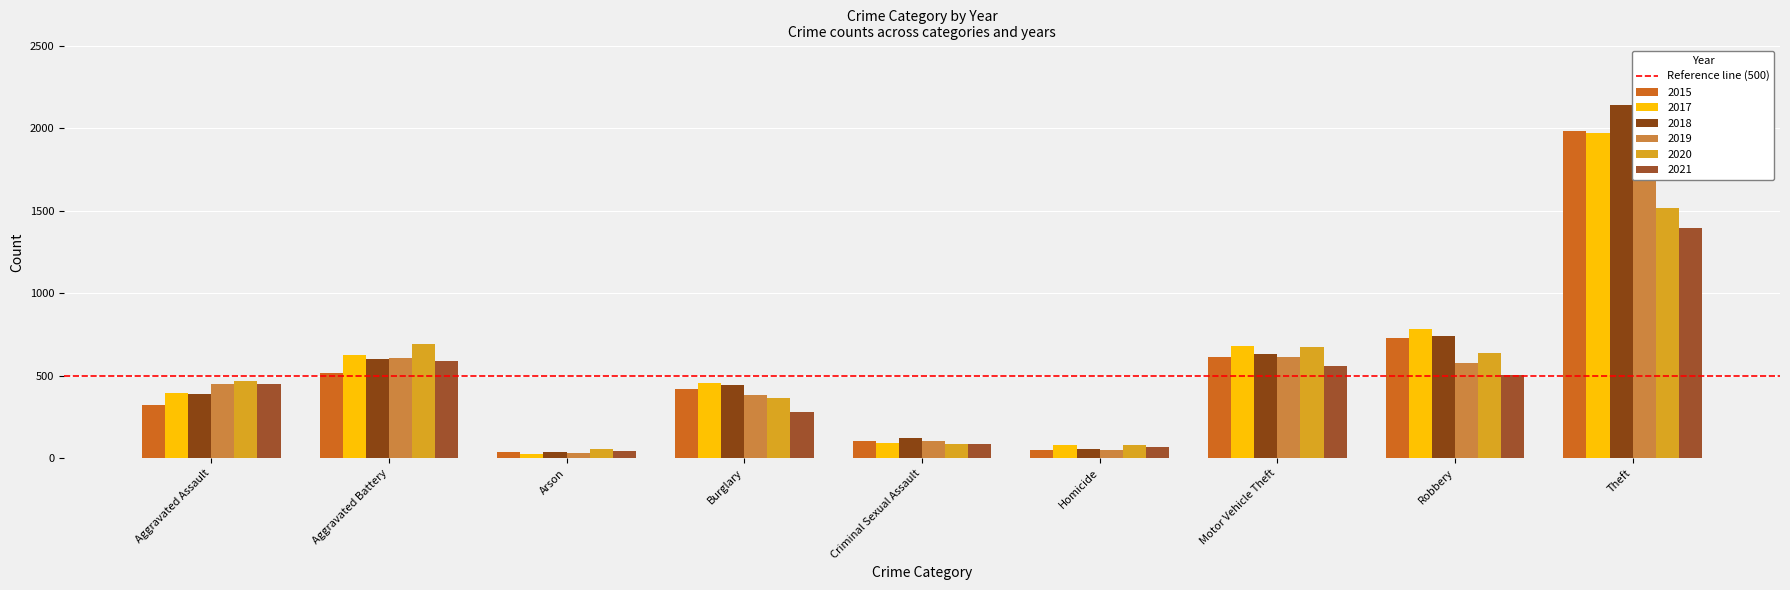

What is the average value of the 2020 series?

509